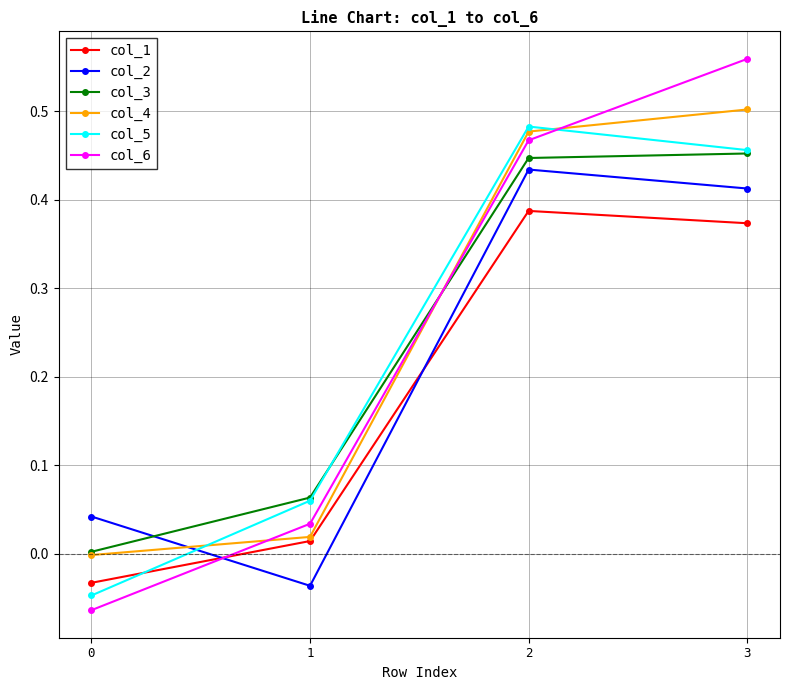

How many intersections are there between col_5 and col_1?

1